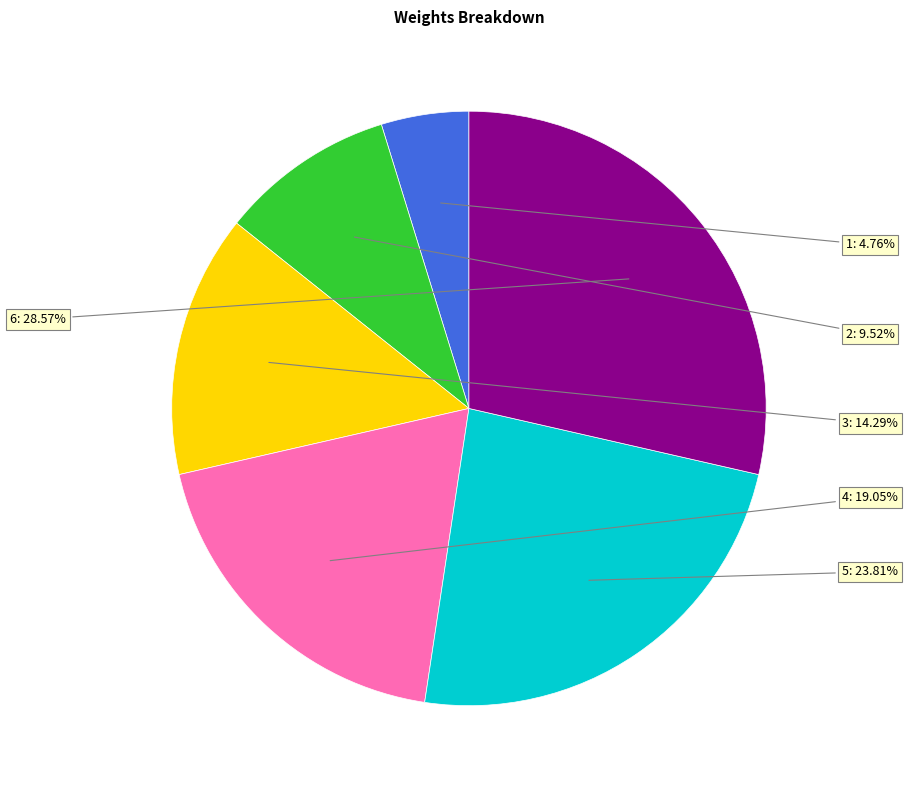

Is there a majority slice in this chart?

No